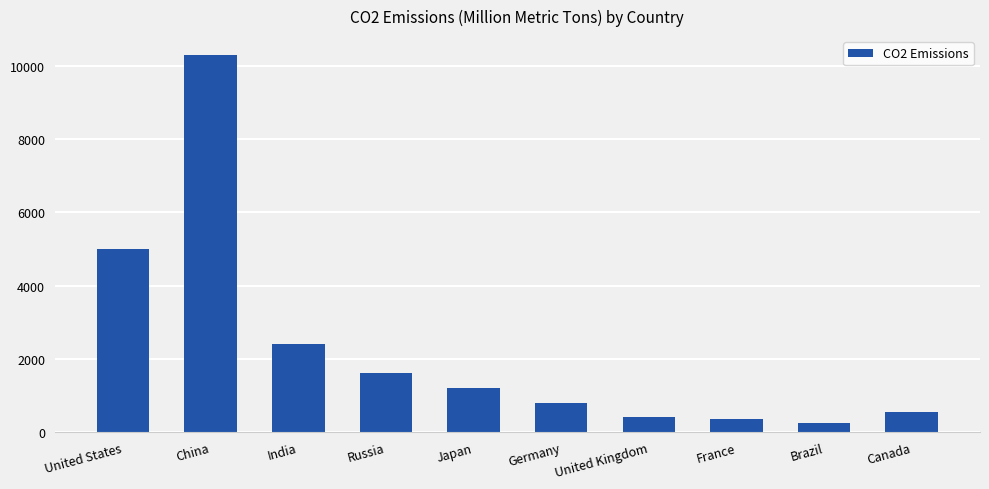

Reading left to right, what are all the values shown in this chart?

5000	10300	2400	1600	1200	780	415	365	260	550